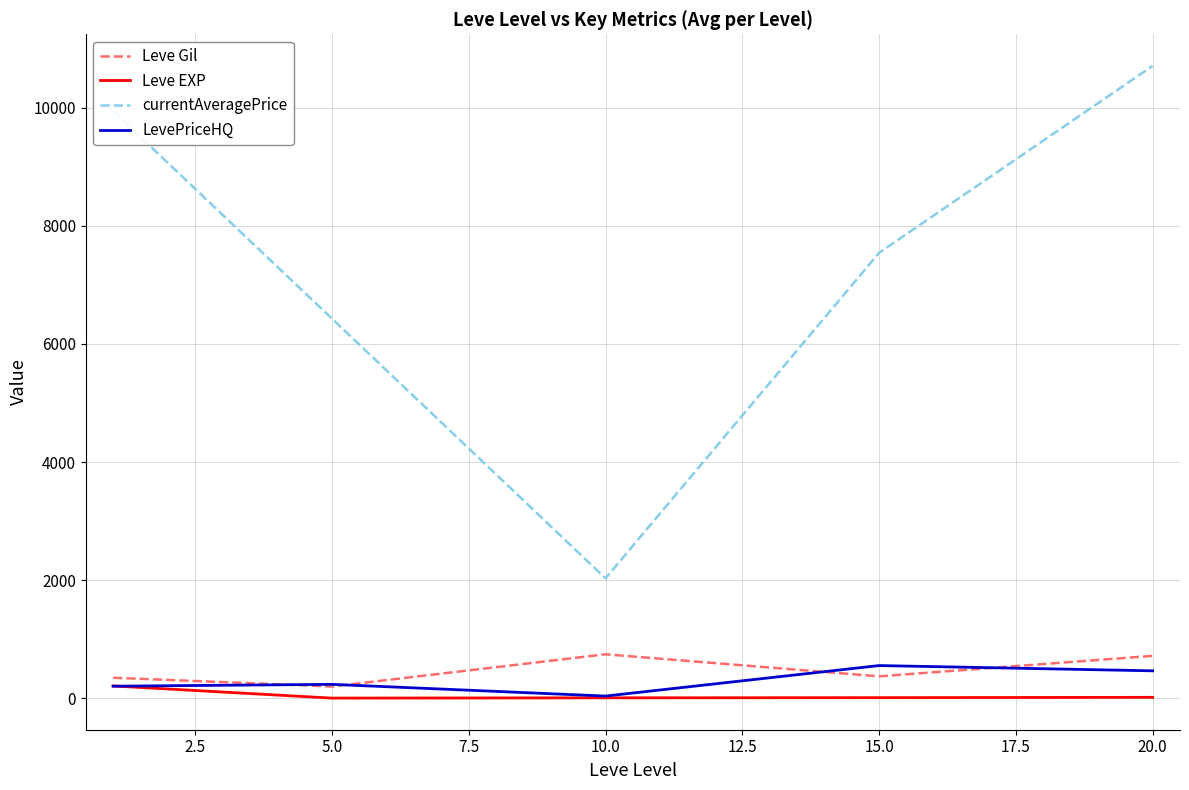

Which series has the largest total across all categories?

currentAveragePrice